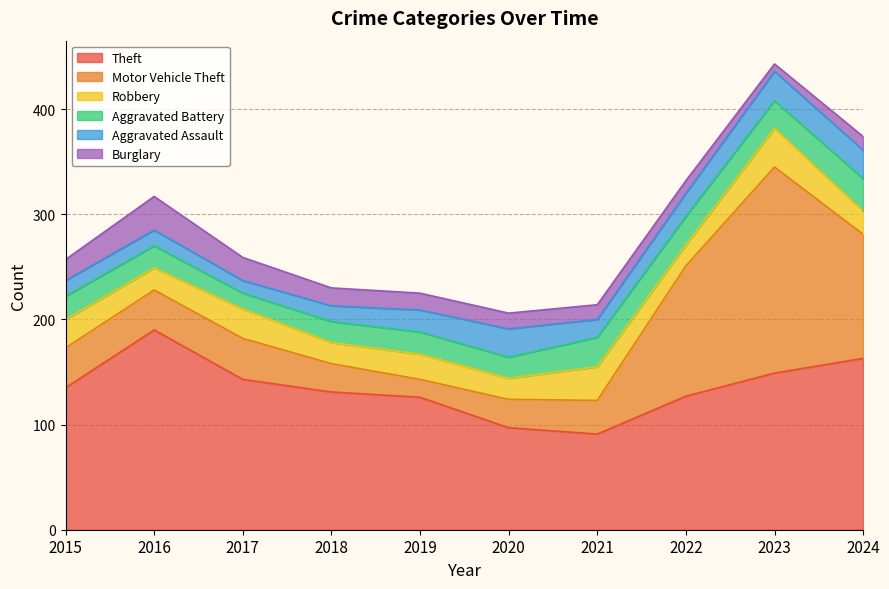

What is the lowest value of the Aggravated Battery series?

15